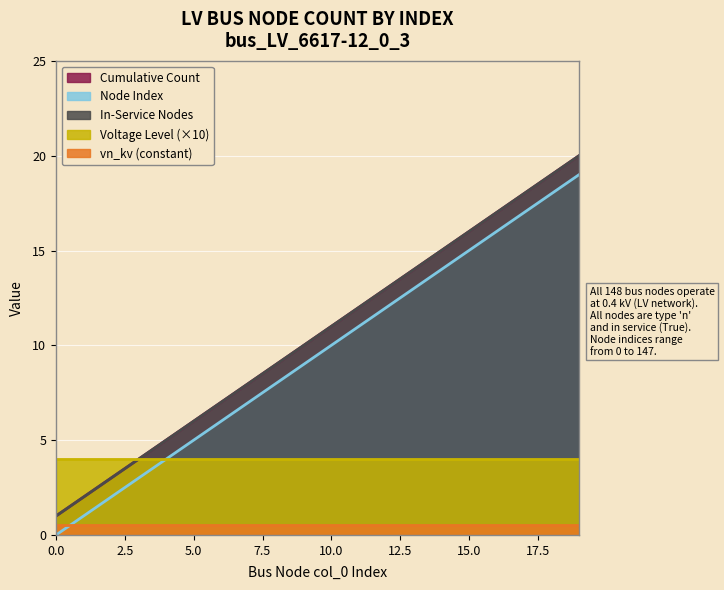

Does the chart display data point markers on the line(s)?

No